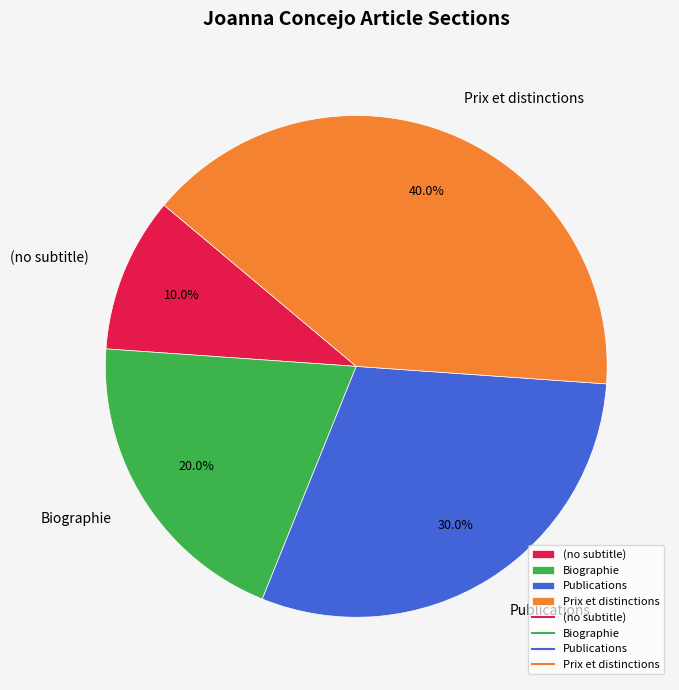

Combined, what portion of the pie is Prix et distinctions and Biographie?

60.0%